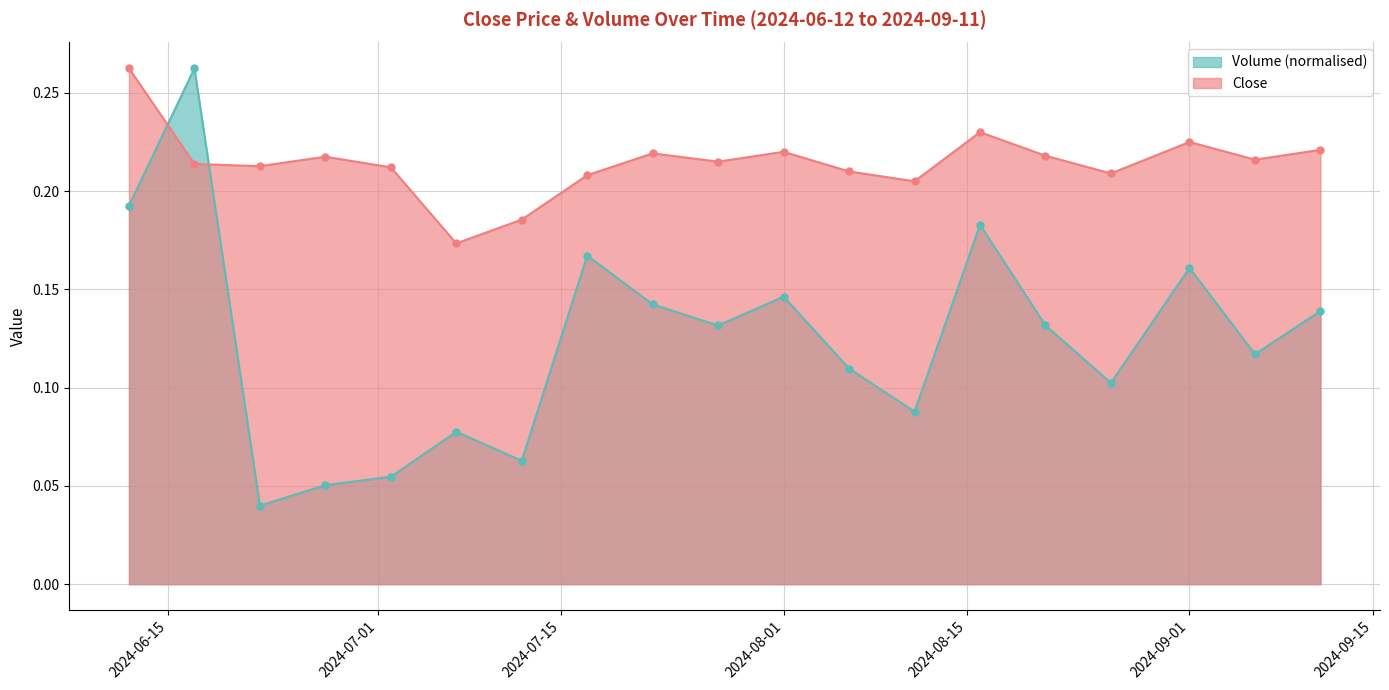

Reading right to left, what are all the values shown in this chart?

Volume: 2024-09-11=0.1	2024-09-06=0.1	2024-09-01=0.2	2024-08-26=0.1	2024-08-21=0.1	2024-08-16=0.2	2024-08-11=0.1	2024-08-06=0.1	2024-08-01=0.1	2024-07-27=0.1	2024-07-22=0.1	2024-07-17=0.2	2024-07-12=0.1	2024-07-07=0.1	2024-07-02=0.1	2024-06-27=0.1	2024-06-22=0.0	2024-06-17=0.3	2024-06-12=0.2
Close: 2024-09-11=0.2	2024-09-06=0.2	2024-09-01=0.2	2024-08-26=0.2	2024-08-21=0.2	2024-08-16=0.2	2024-08-11=0.2	2024-08-06=0.2	2024-08-01=0.2	2024-07-27=0.2	2024-07-22=0.2	2024-07-17=0.2	2024-07-12=0.2	2024-07-07=0.2	2024-07-02=0.2	2024-06-27=0.2	2024-06-22=0.2	2024-06-17=0.2	2024-06-12=0.3